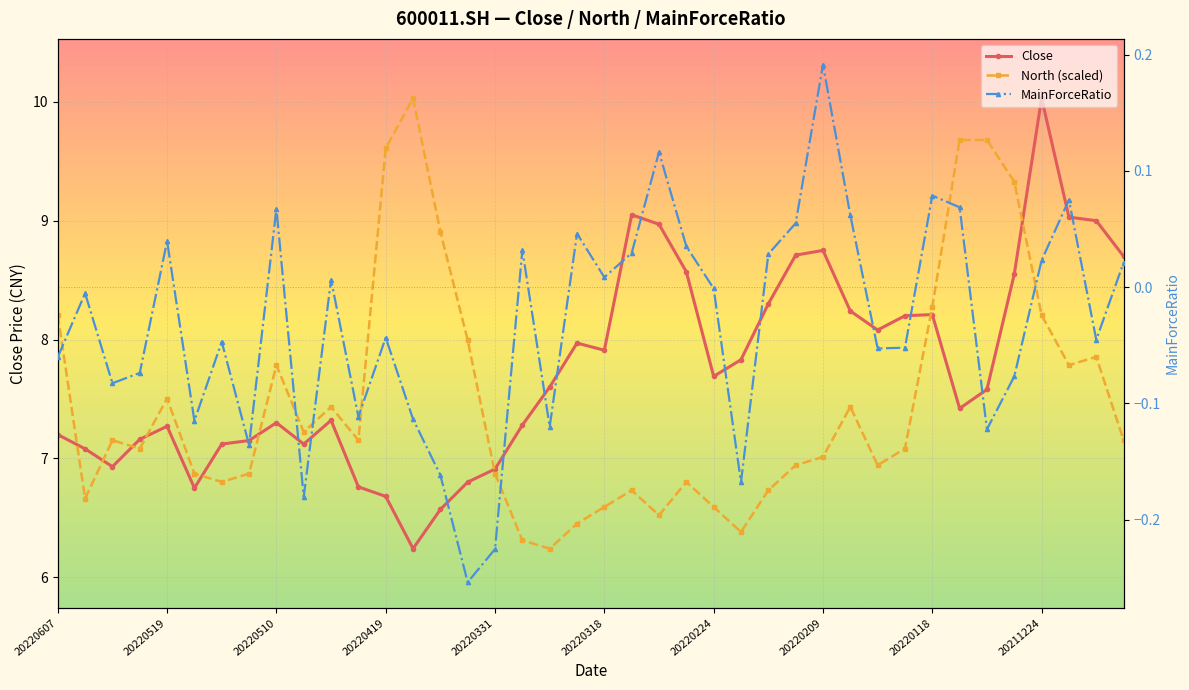

What are all the series names shown in the legend?

Close, North (scaled), MainForceRatio